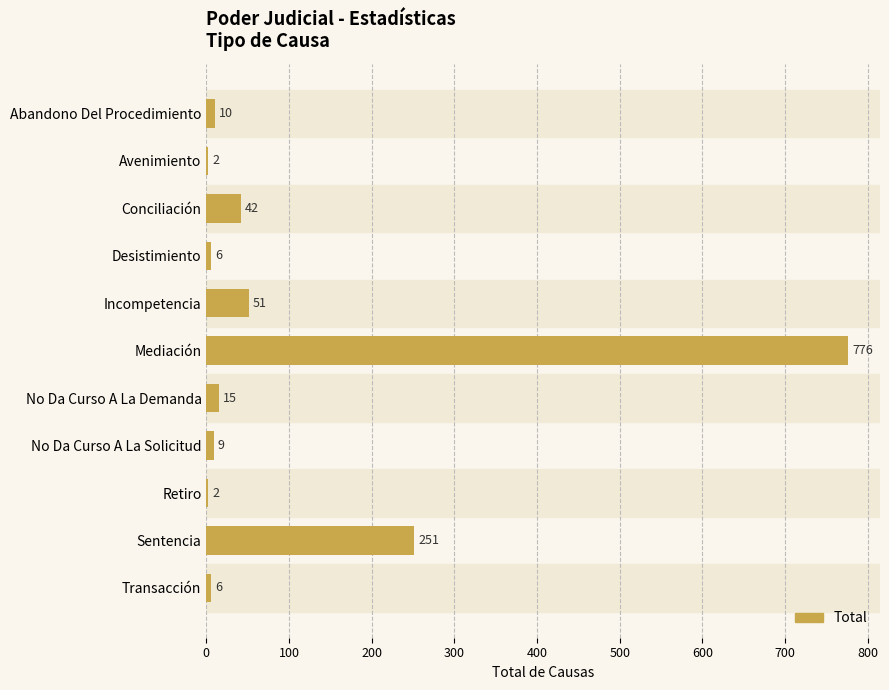

How many data points does each series have?

11